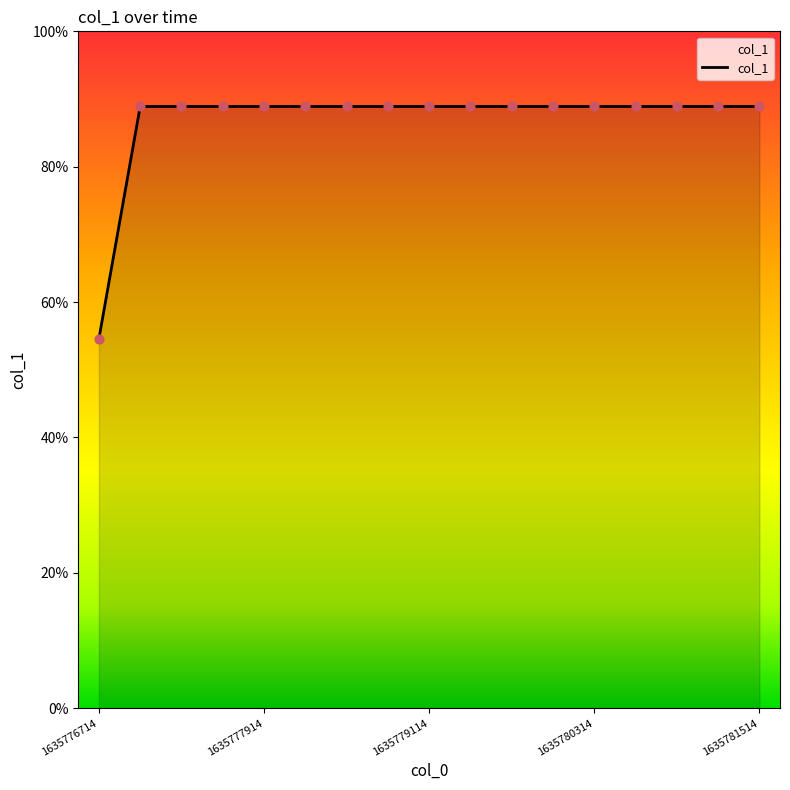

Is this an area chart (filled region under the line)?

Yes